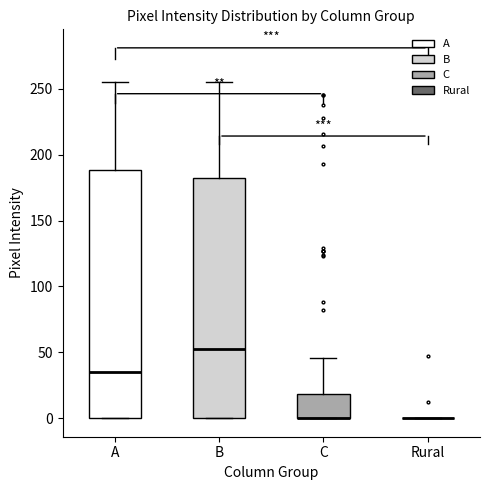

Which box is the tallest, from its lower edge to its upper edge?

A